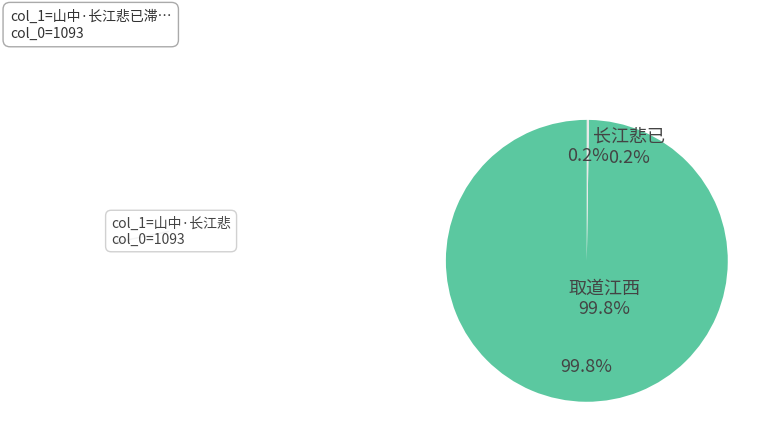

Is there a majority slice in this chart?

Yes